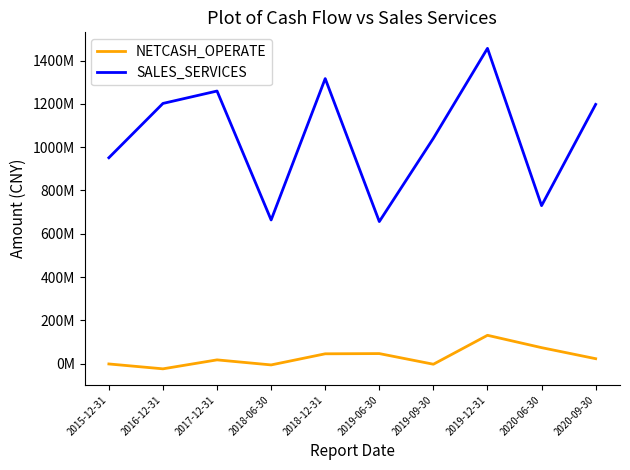

How many interior local valleys does the SALES_SERVICES series have?

3